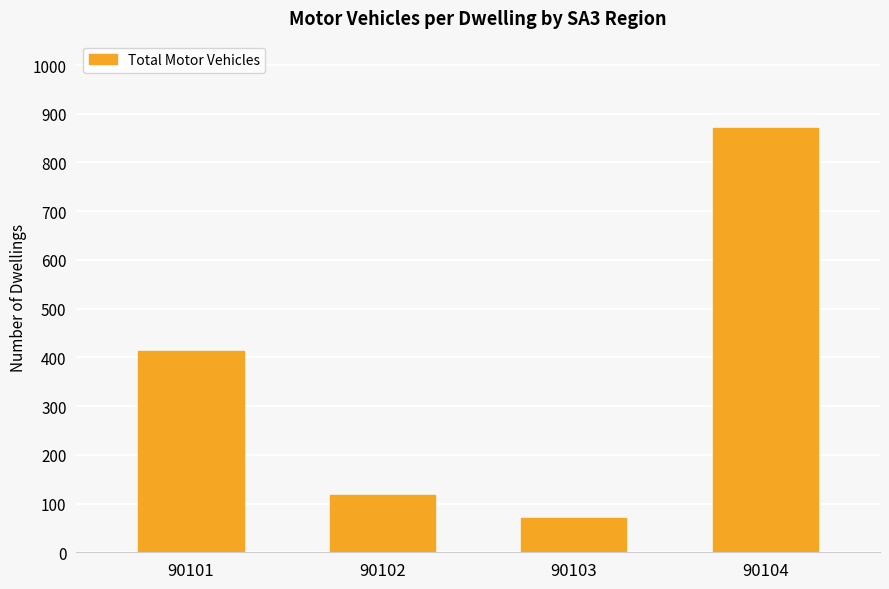

The value at 90101 is 414. True or false?

True